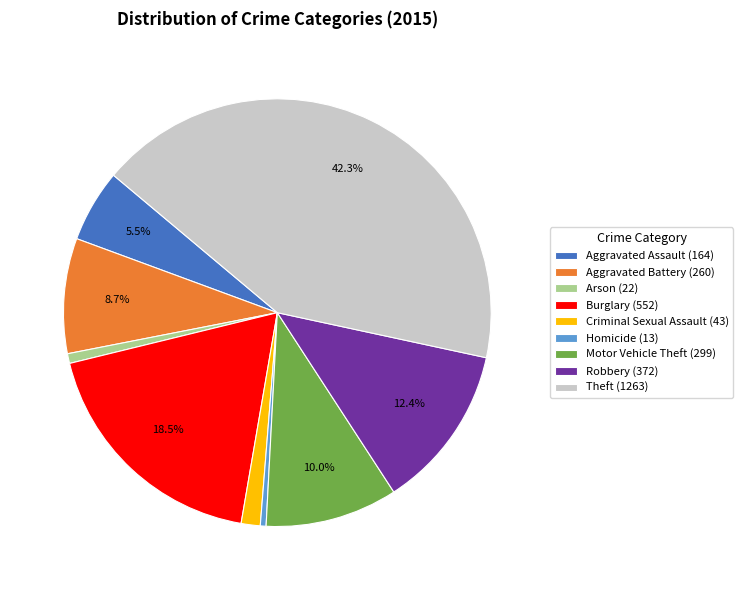

To the nearest percent, what percentage of the pie is Theft?

42%